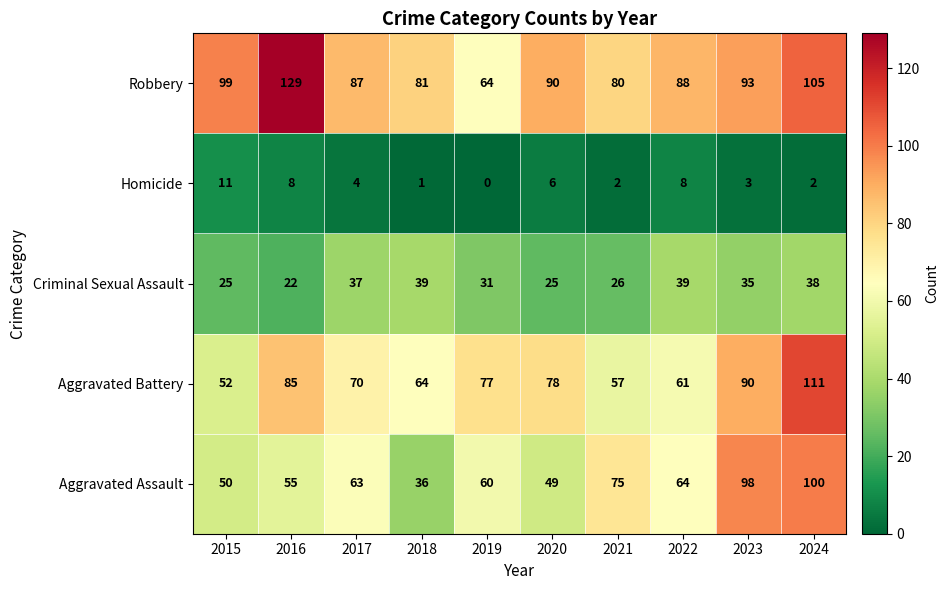

How many distinct data groups are displayed?

5